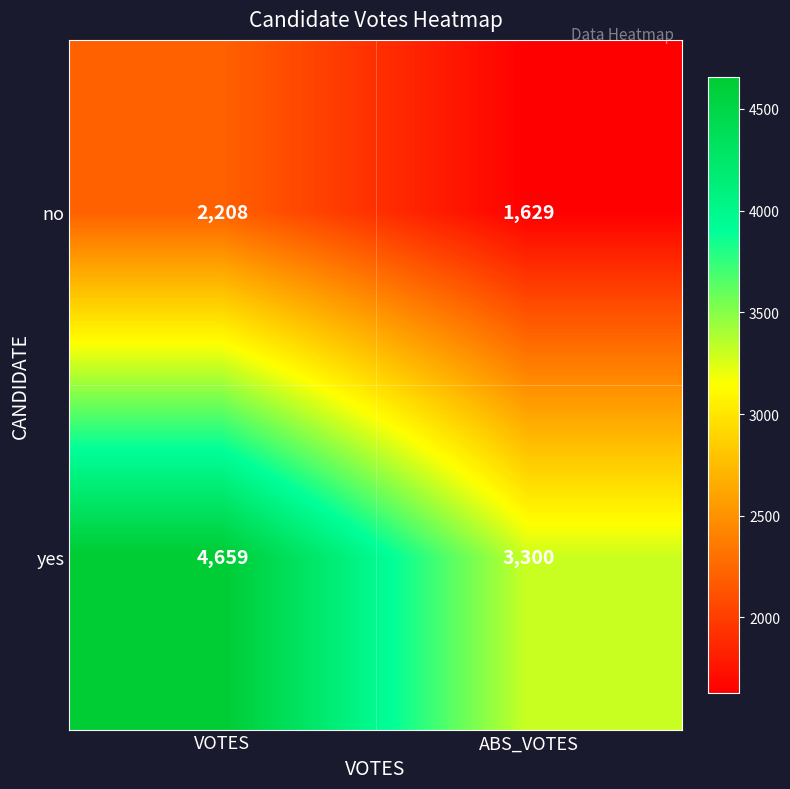

Is it true that yes equals 4659 at VOTES?

True